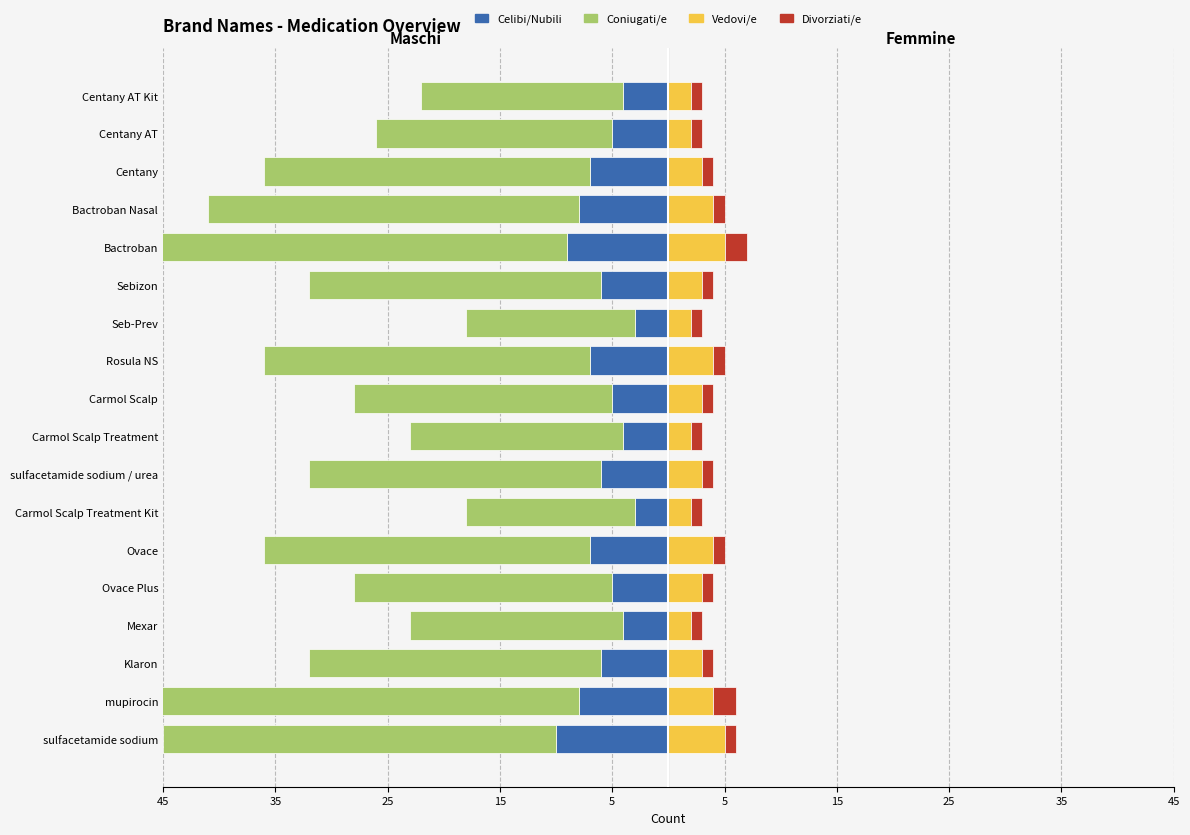

What is the change in value from Ovace to Centany AT?

+2